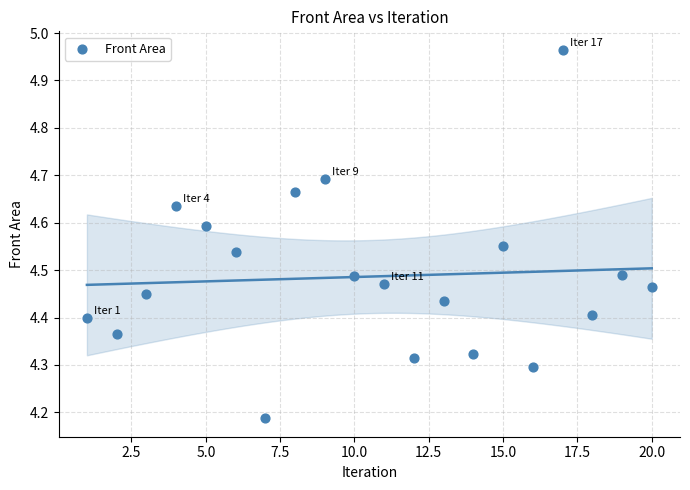

What is the range of Y values (max minus min)?

0.8